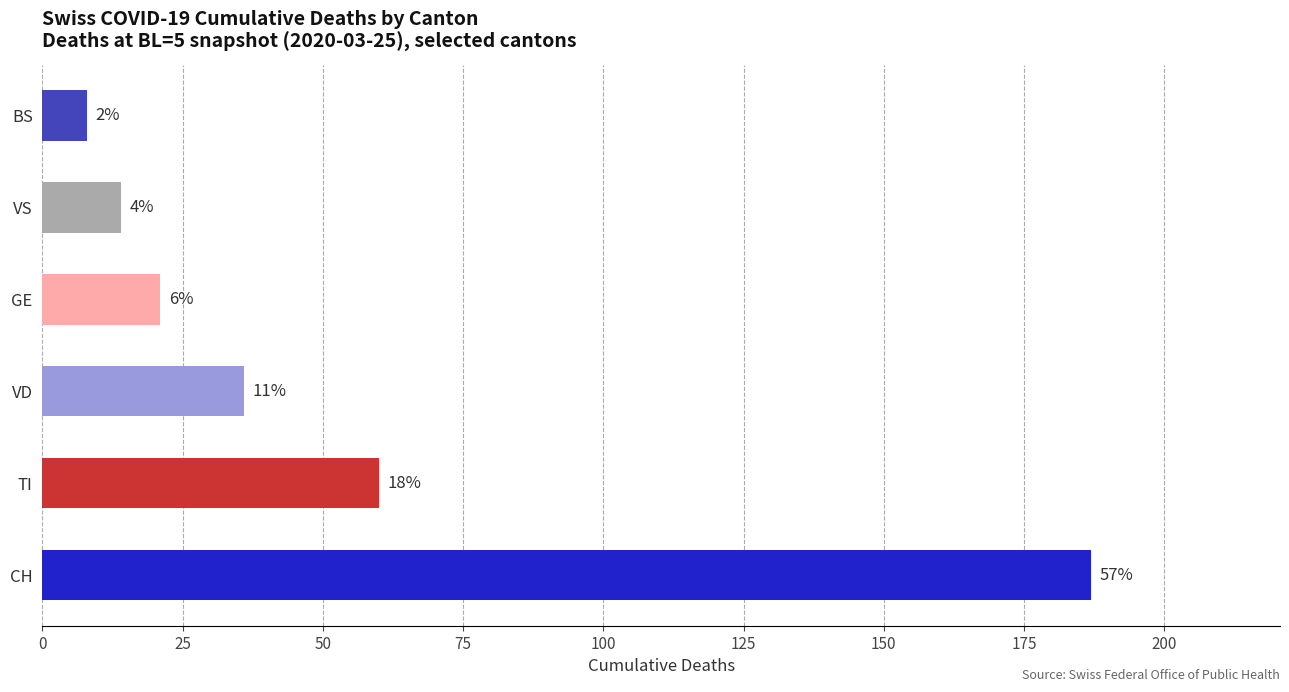

Does the chart contain any negative values?

No